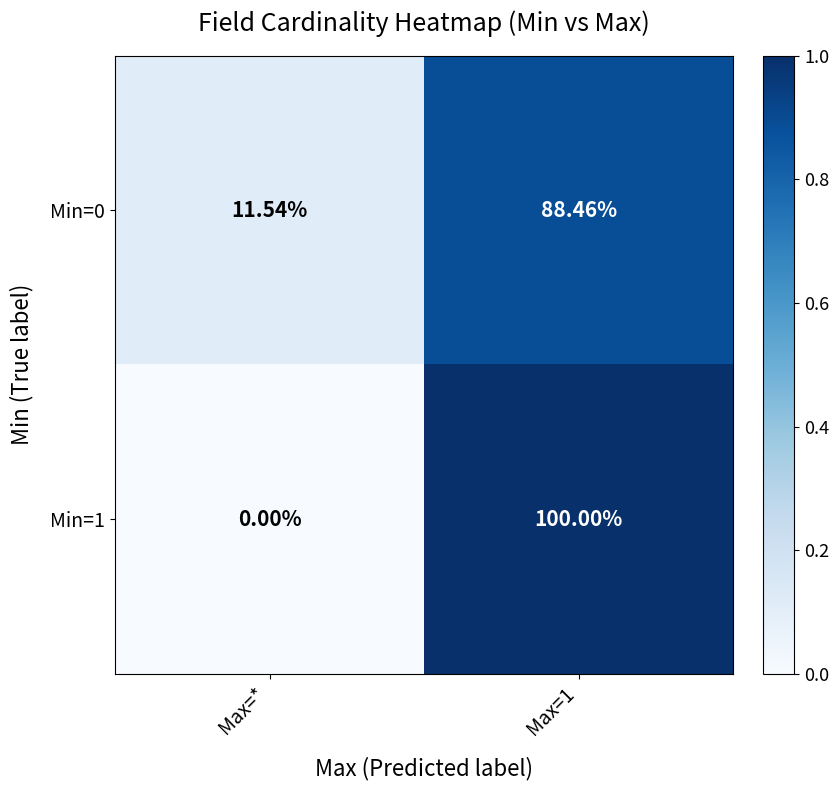

Which series has the widest spread of values?

Min=1